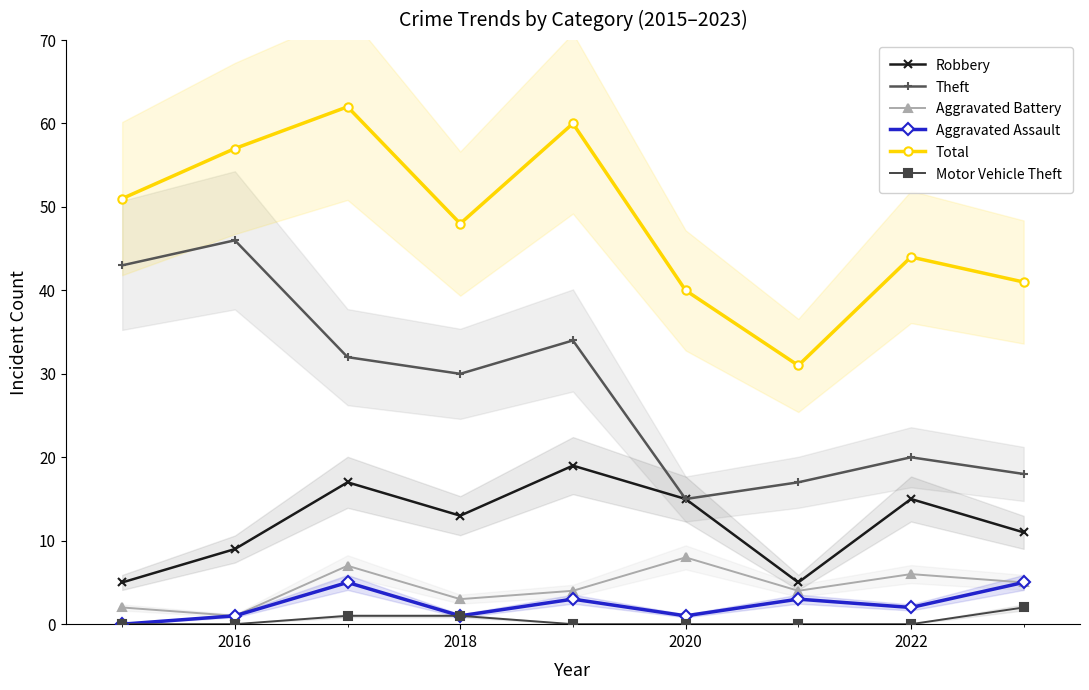

True or false: Robbery and Aggravated Assault intersect in this chart.

False